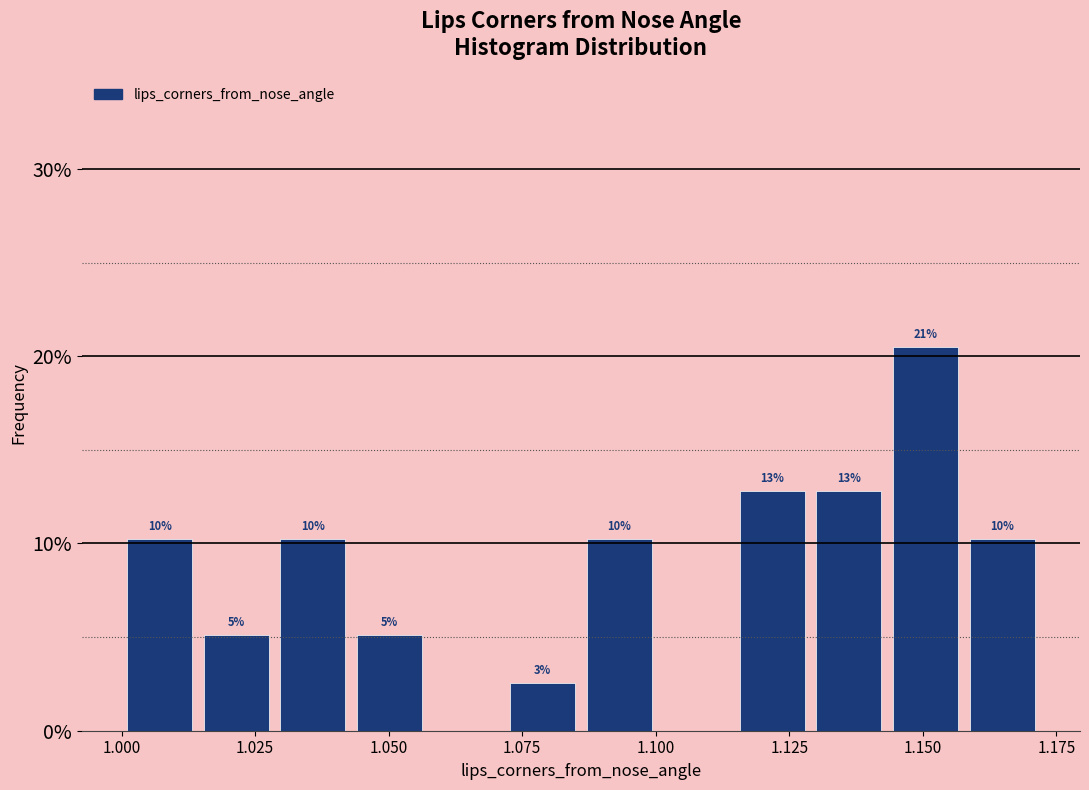

Around what value on the x-axis is the tallest bar? Give the approximate position of its centre, as read against the axis.

1.150